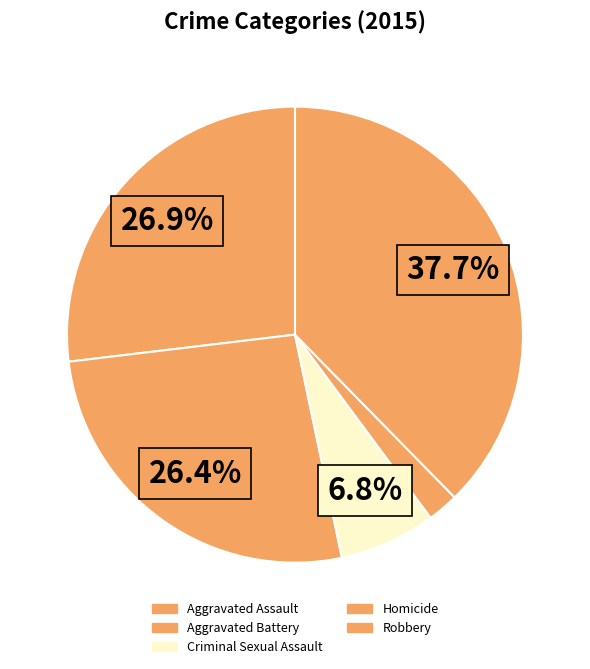

To the nearest percent, what portion does Robbery represent?

38%